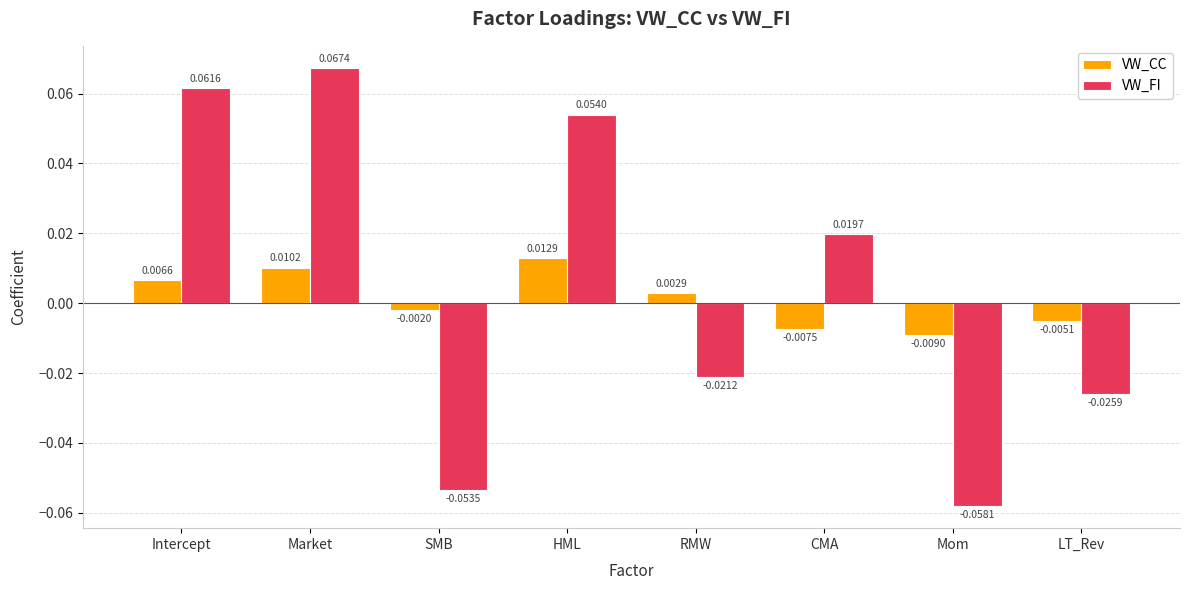

How many data points in VW_CC are less than 0?

4